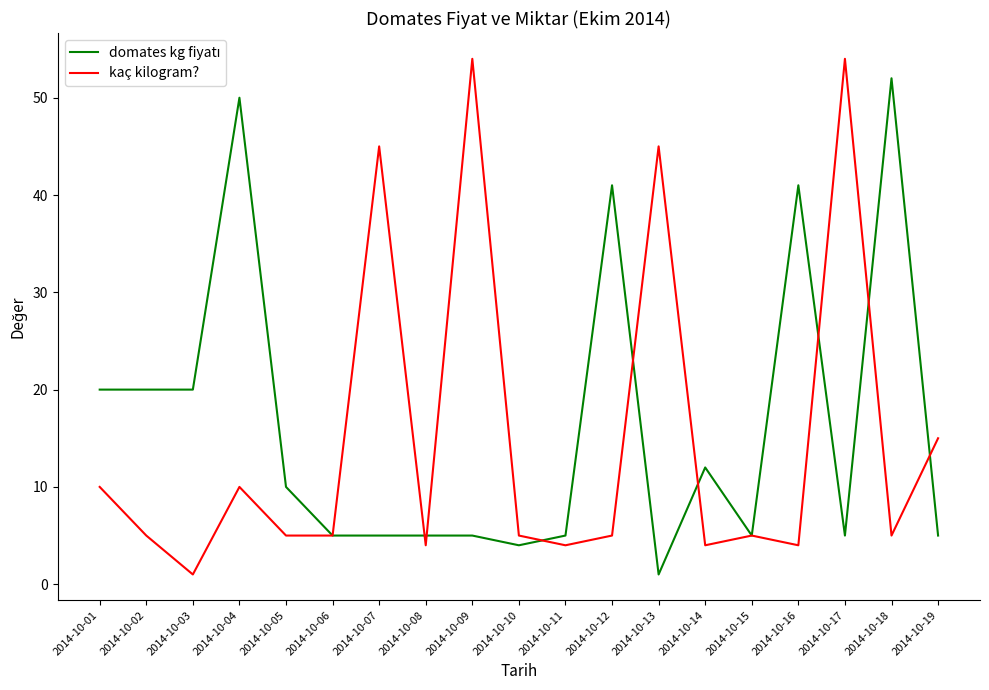

How many interior local peaks does the kaç kilogram? series have?

6